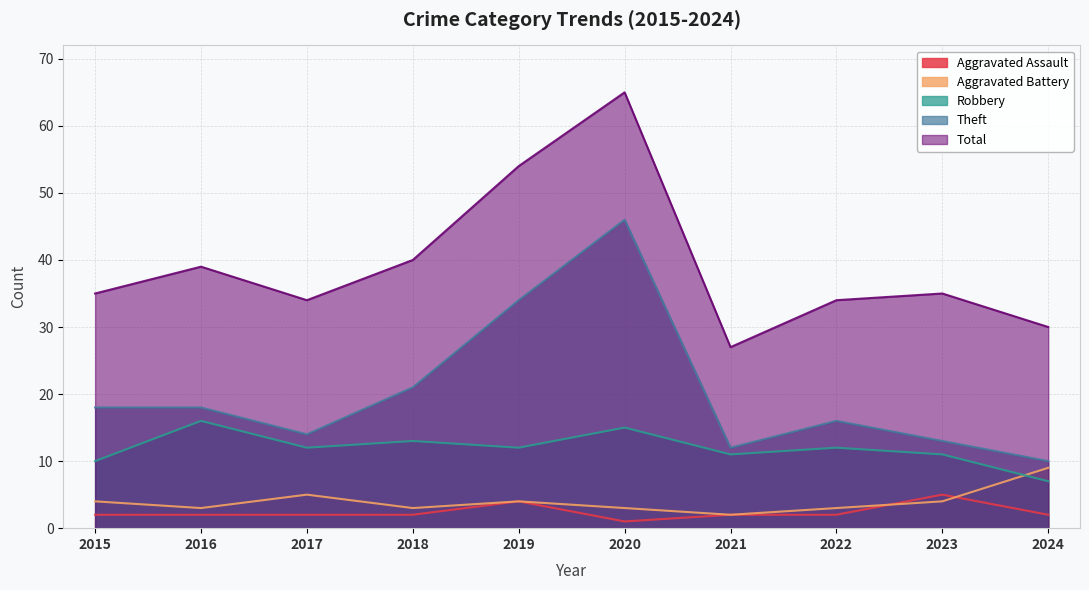

True or false: Total has more than 0 interior local peaks.

True